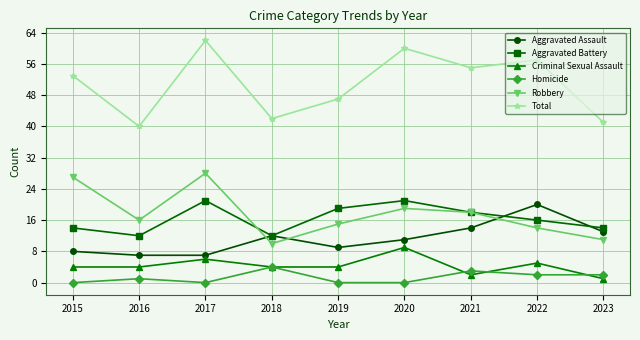

How many data points in Homicide are less than 1?

4